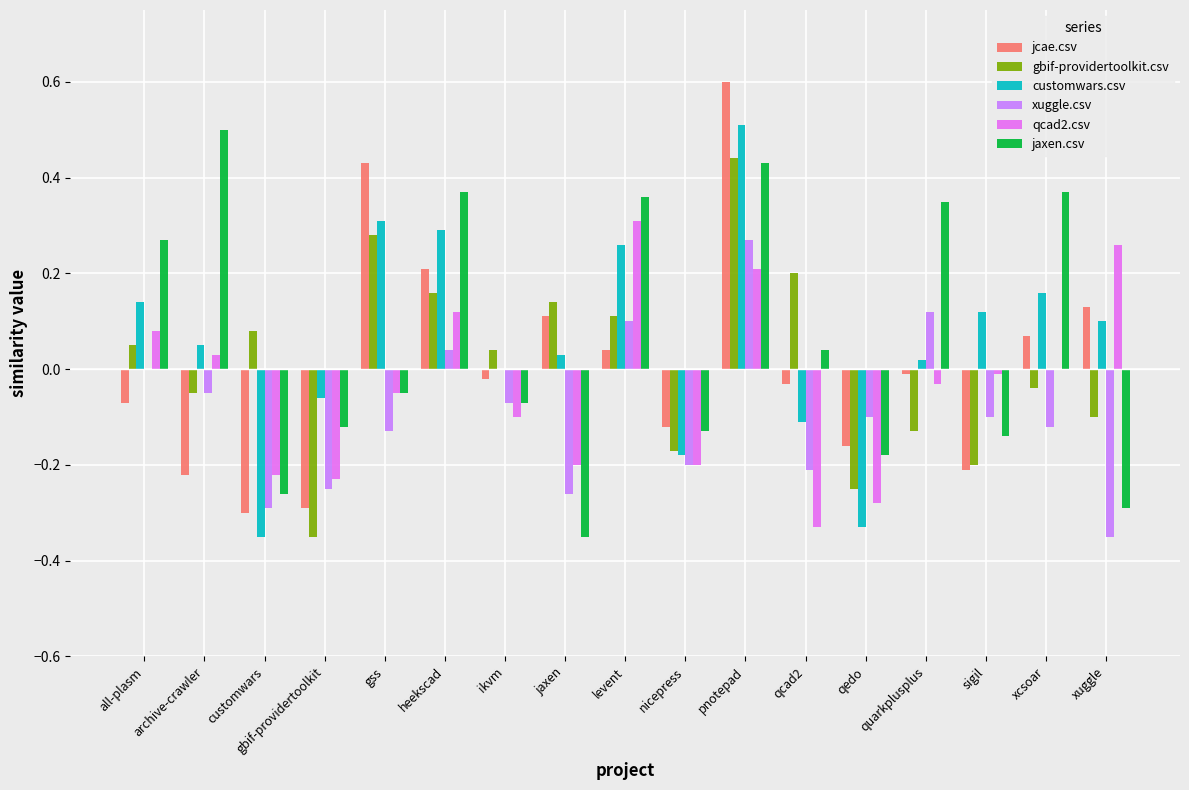

Is it true that jaxen.csv equals 0.3 at pnotepad?

False